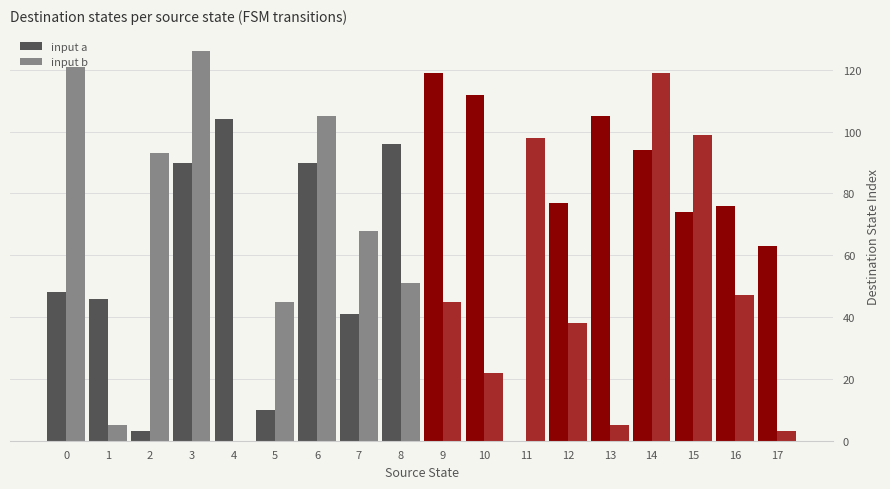

Which series changed the most between 12 and 15?

input b